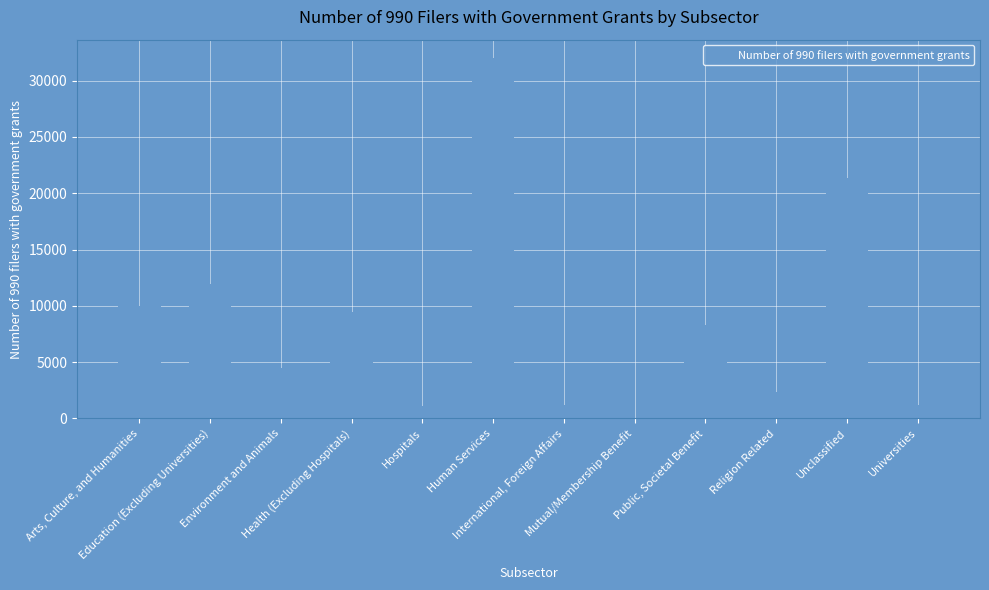

Which has a higher value, Environment and Animals or Universities?

Environment and Animals